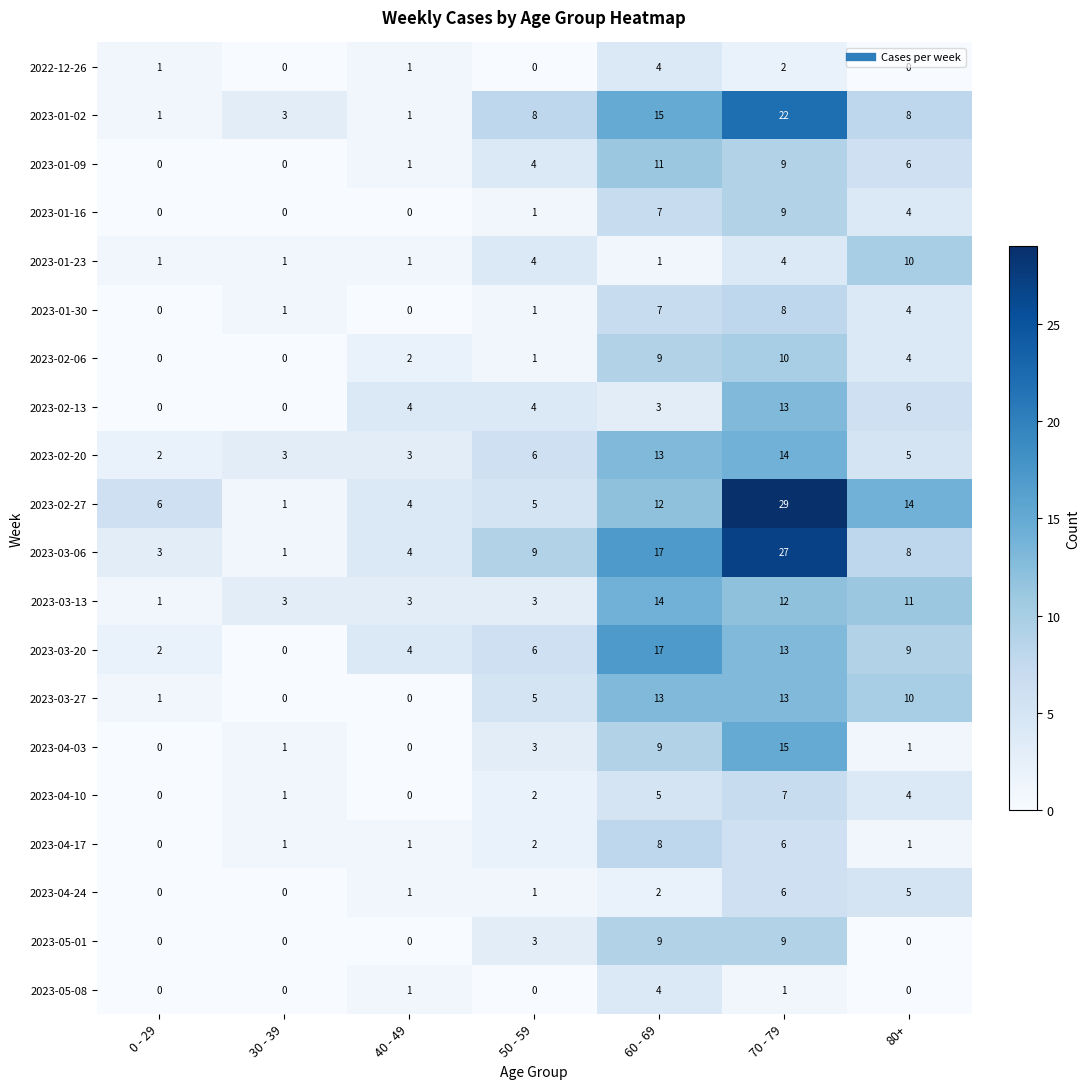

What is the total value across all series at 60 - 69?

180